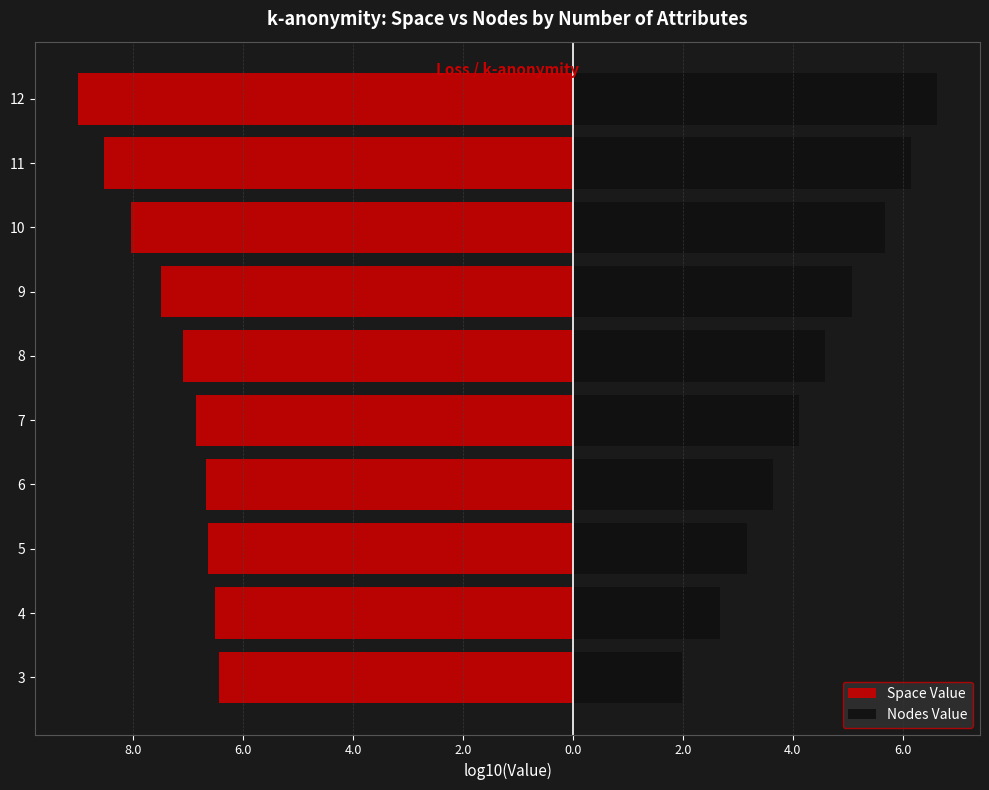

Reading right to left, list all the values displayed in this chart.

Space Value: -9.0	-8.5	-8.0	-7.5	-7.1	-6.9	-6.7	-6.6	-6.5	-6.4
Nodes Value: 6.6	6.1	5.7	5.1	4.6	4.1	3.6	3.2	2.7	2.0